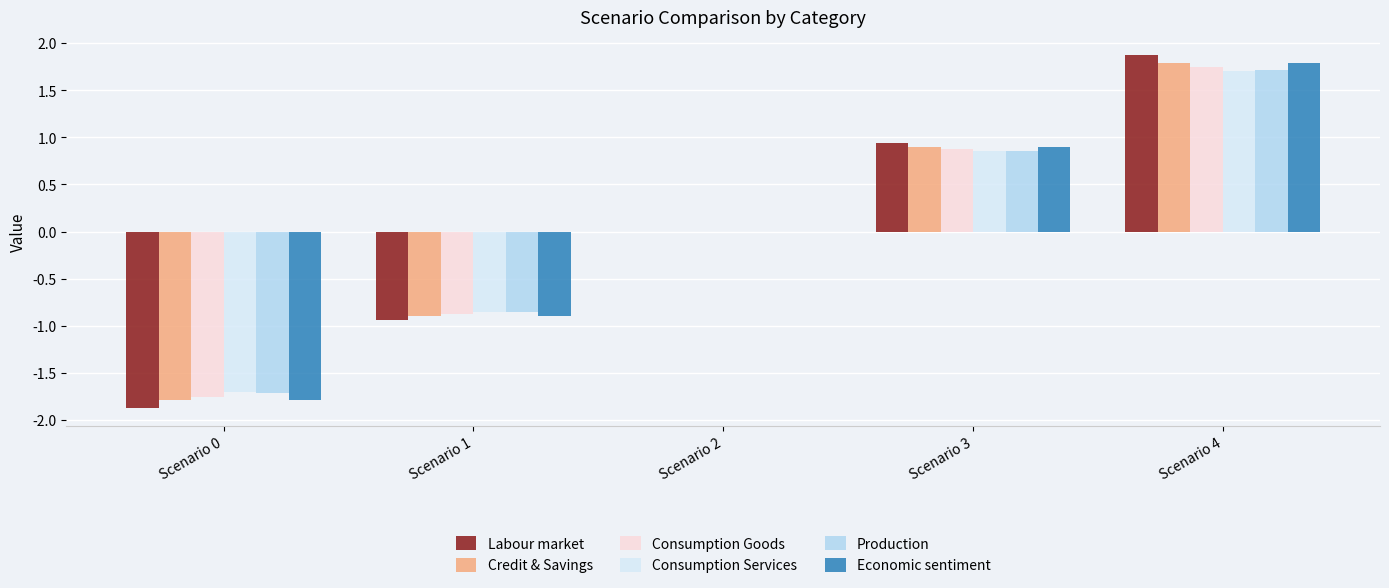

Between Scenario 0 and Scenario 2, which series saw the biggest shift?

Labour market